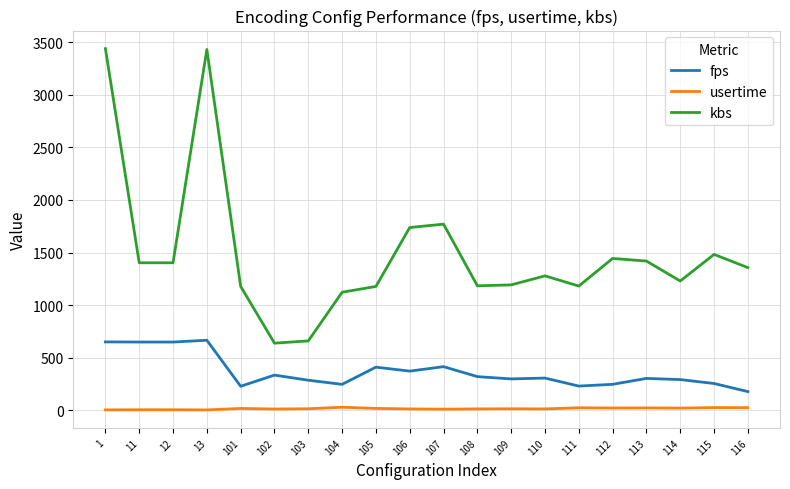

Which series has the widest spread of values?

kbs